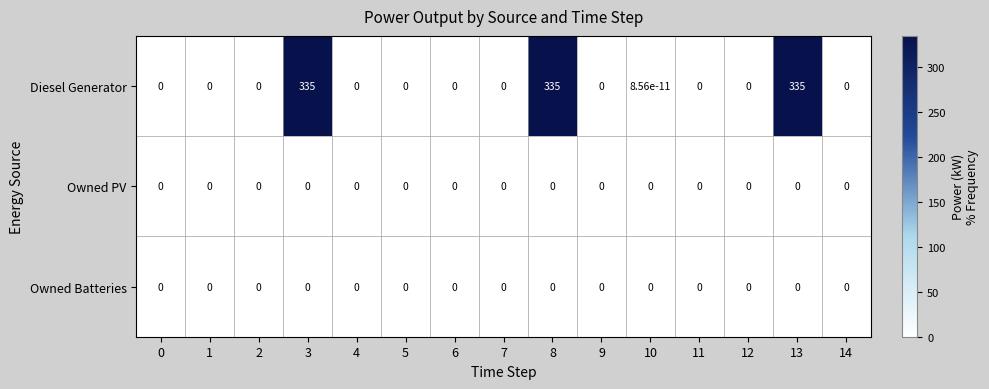

The value of Owned PV at 11 is 0.0. True or false?

True